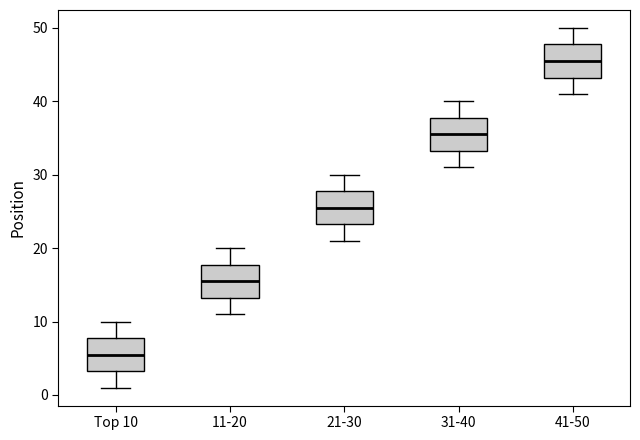

Reading left to right, transcribe this box plot: for each box, give where its median line is, the range the box spans, and where its two whiskers end, as read against the y-axis. The values are not printed on the chart, so give them approximately, as read against the axis.

Top 10: median 6, box 3 to 8, whiskers 1 to 10
11-20: median 16, box 13 to 18, whiskers 11 to 20
21-30: median 26, box 23 to 28, whiskers 21 to 30
31-40: median 36, box 33 to 38, whiskers 31 to 40
41-50: median 46, box 43 to 48, whiskers 41 to 50